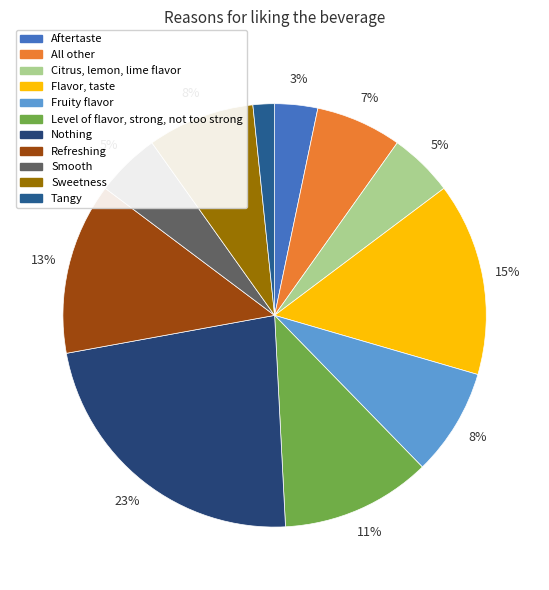

Rank the categories by value from lowest to highest.

Tangy, Aftertaste, Citrus, lemon, lime flavor, Smooth, All other, Fruity flavor, Sweetness, Level of flavor, strong, not too strong, Refreshing, Flavor, taste, Nothing